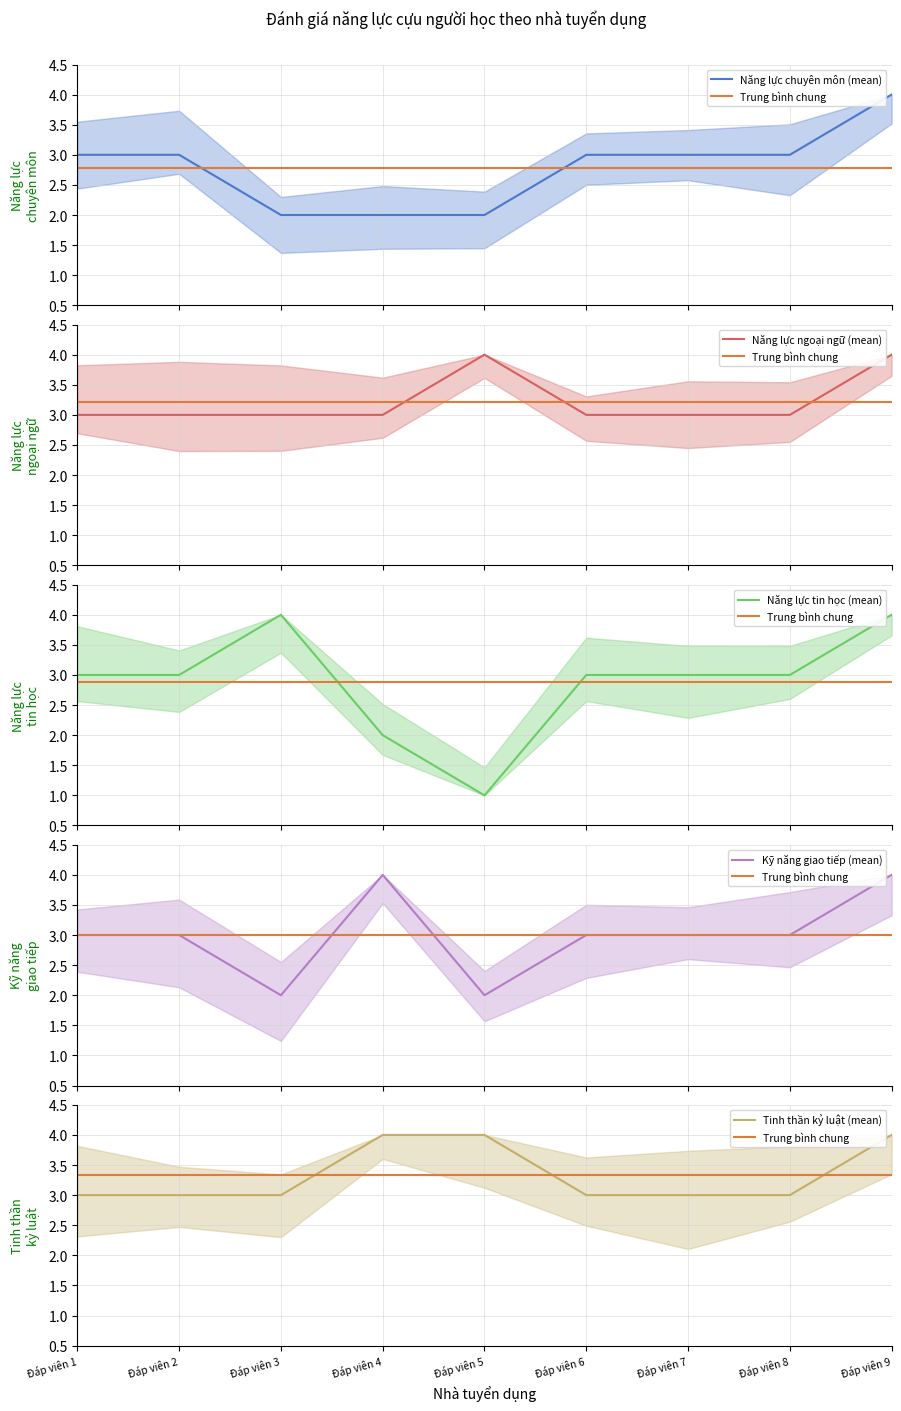

True or false: Năng lực chuyên môn (mean) and Trung bình chung intersect in this chart.

True